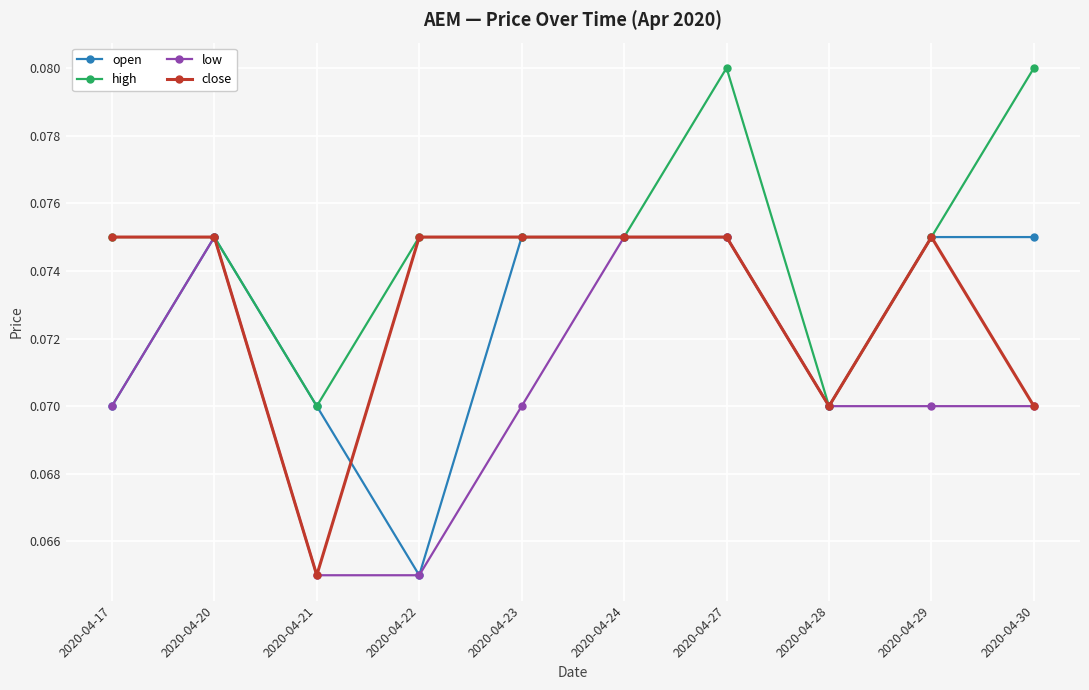

True or false: open has a value of 0.0 at 2020-04-22.

False